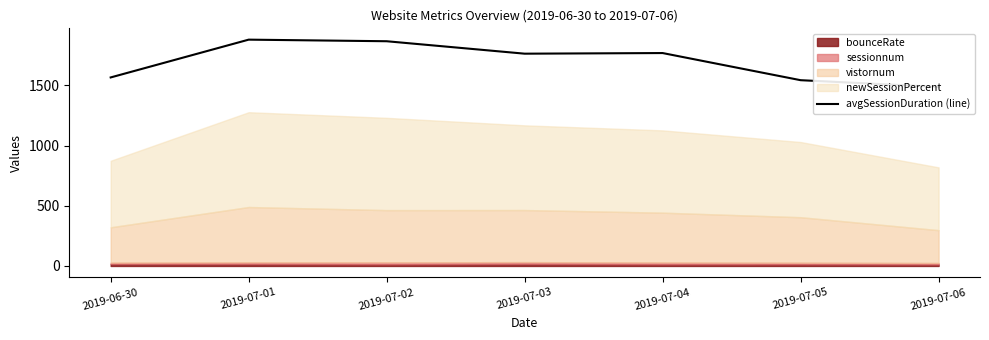

Reading left to right, transcribe all the data shown in this chart.

2019-06-30=1567.0	2019-07-01=1881.1	2019-07-02=1867.9	2019-07-03=1764.5	2019-07-04=1769.7	2019-07-05=1544.1	2019-07-06=1488.2